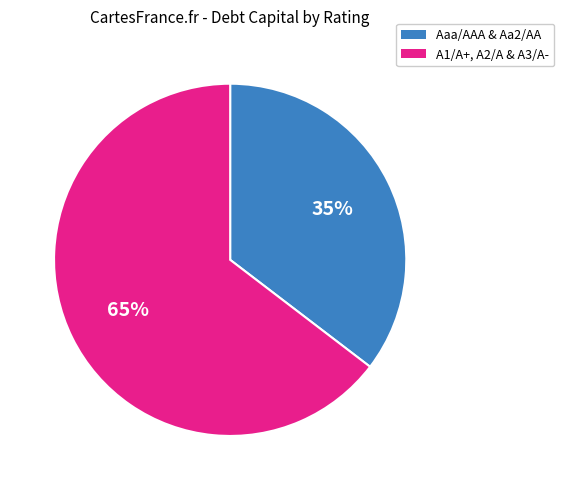

To the nearest percent, what is the average slice percentage?

50%